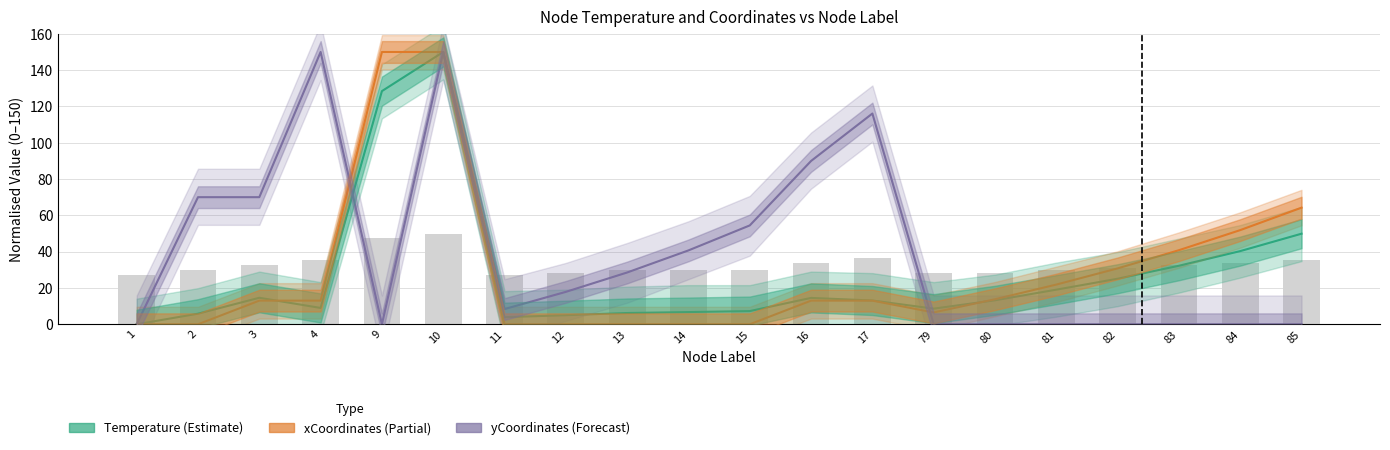

Which category has the highest value in the yCoordinates (Forecast) series?

4